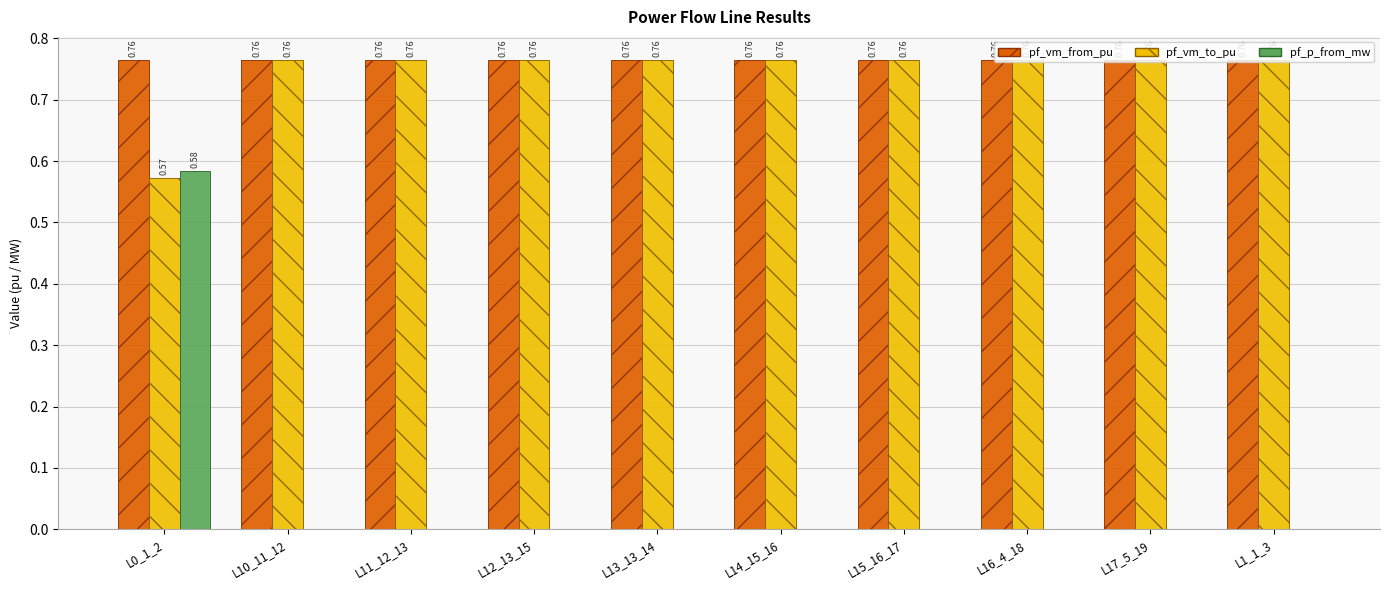

At which category is the sum across all series the highest?

L0_1_2